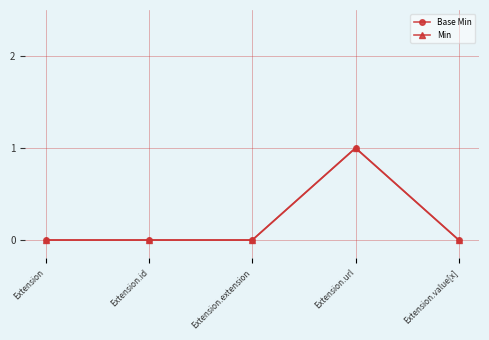

True or false: Base Min and Min intersect in this chart.

False